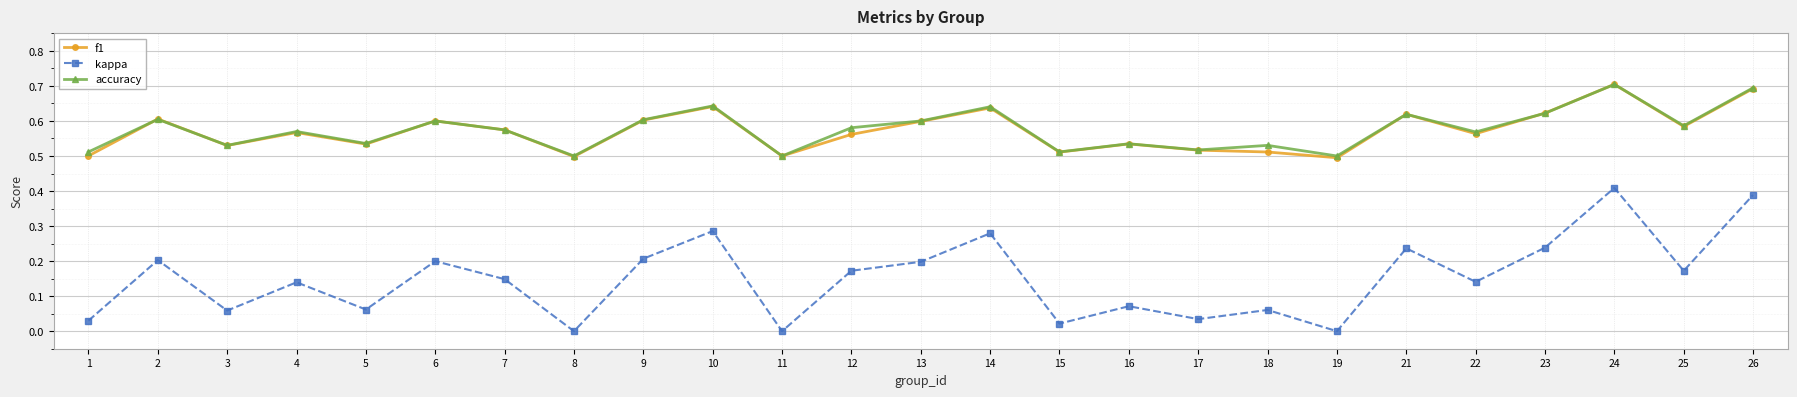

What is the total value across all series at 11?

1.0